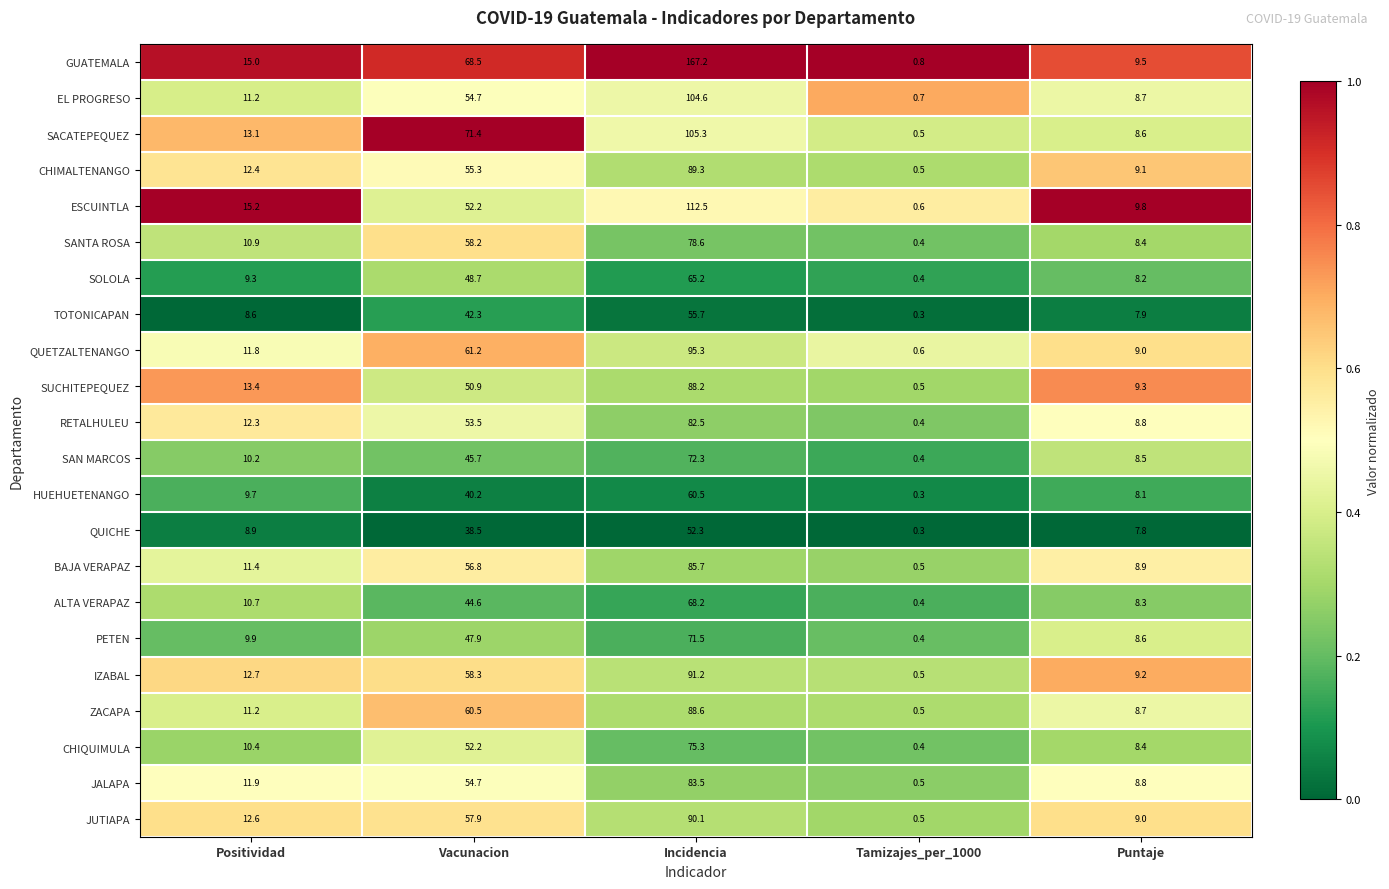

Which category has the lowest value across all series?

Tamizajes_per_1000